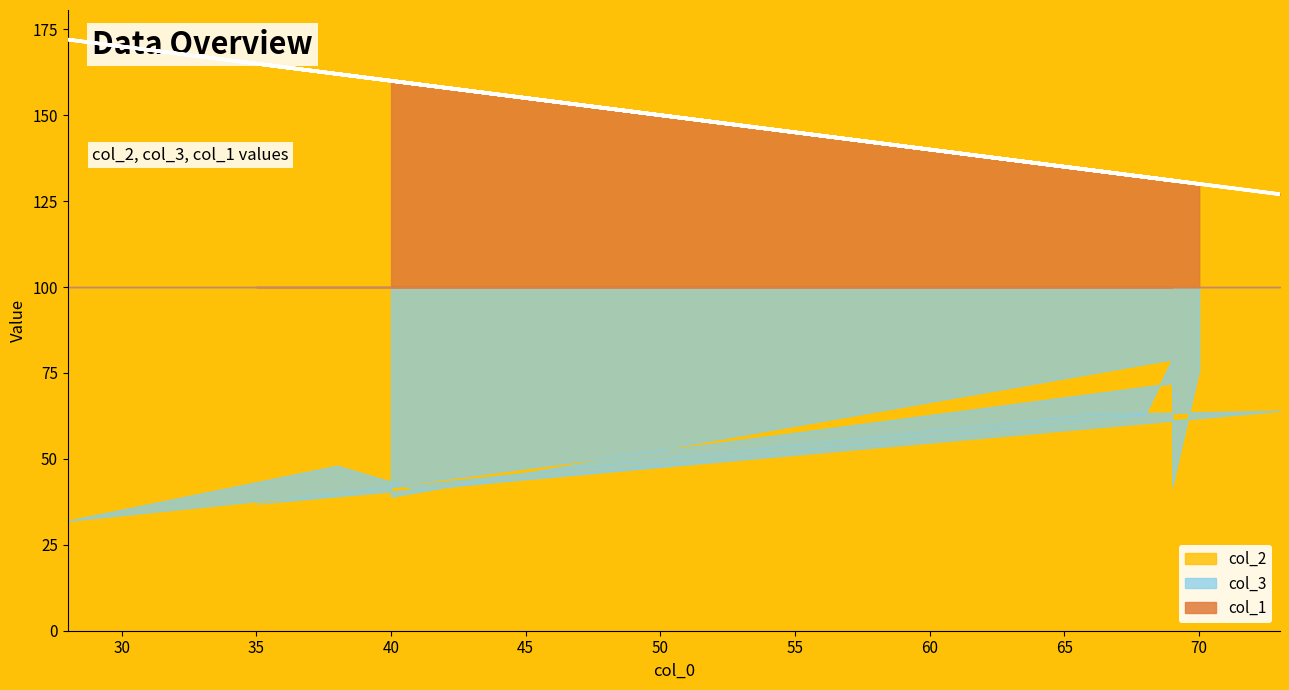

How many data points in col_1 are above 34?

5